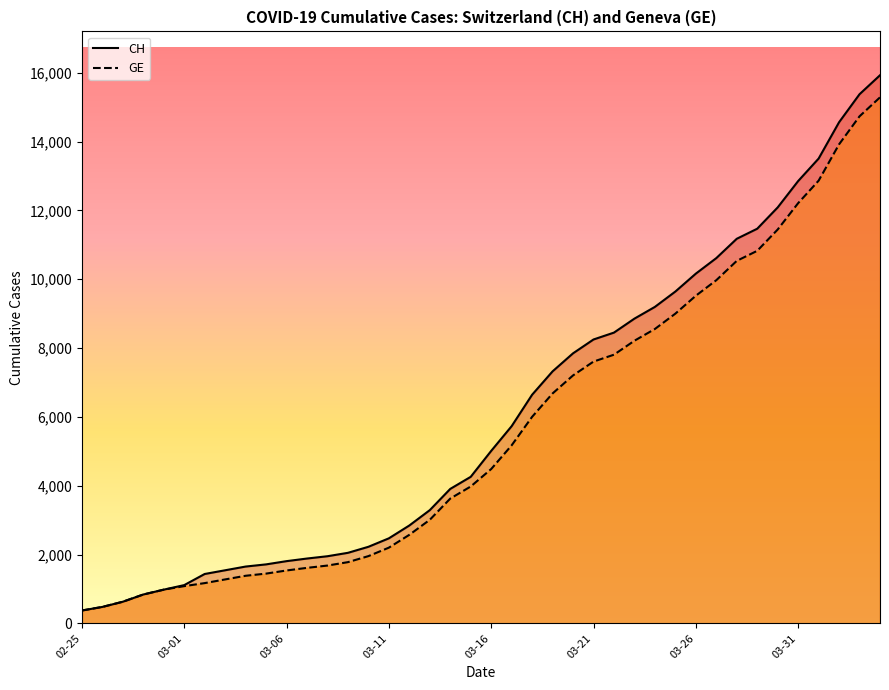

What is the maximum value shown in the chart?

15926